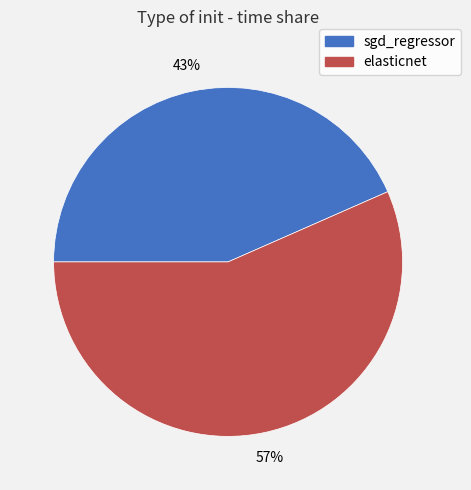

How many segments does this pie chart have?

2